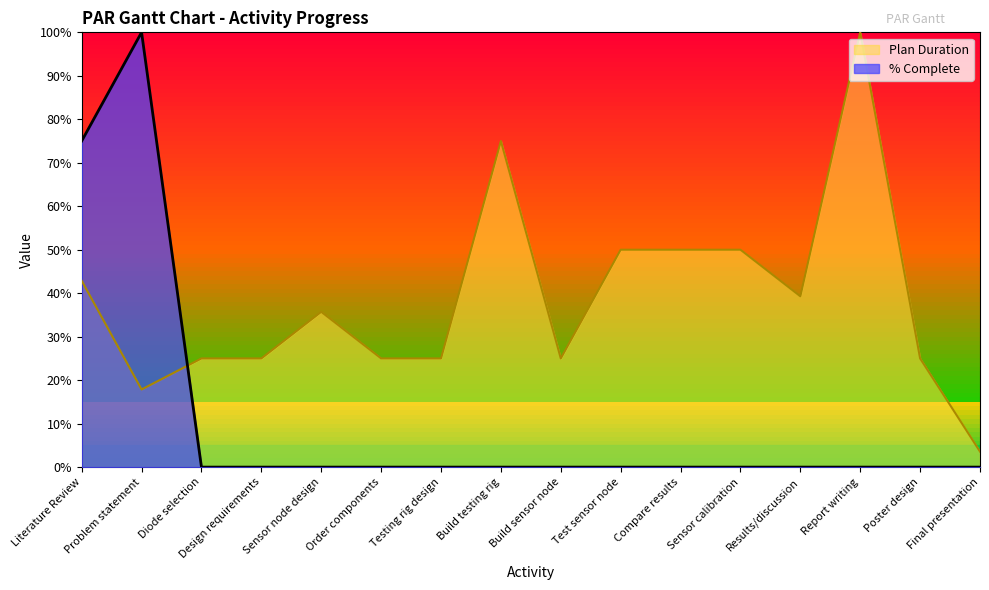

What is the label of the 12th point from the right?

Sensor node design